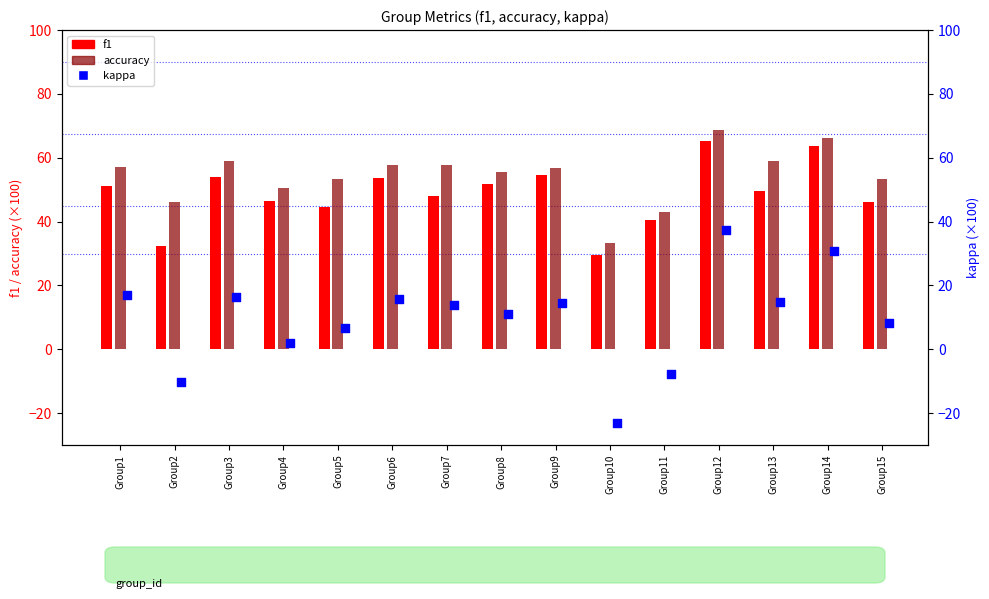

Which series reaches the minimum Y coordinate?

kappa